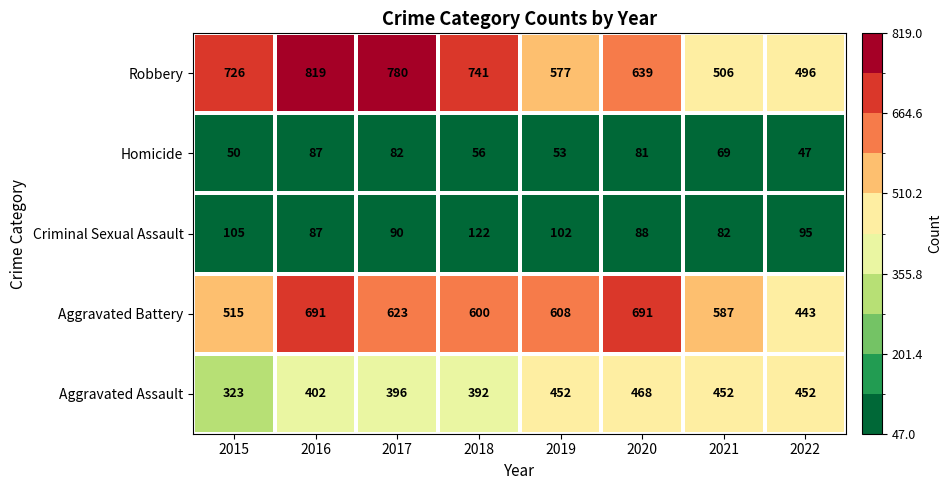

What is the minimum value for Robbery?

496